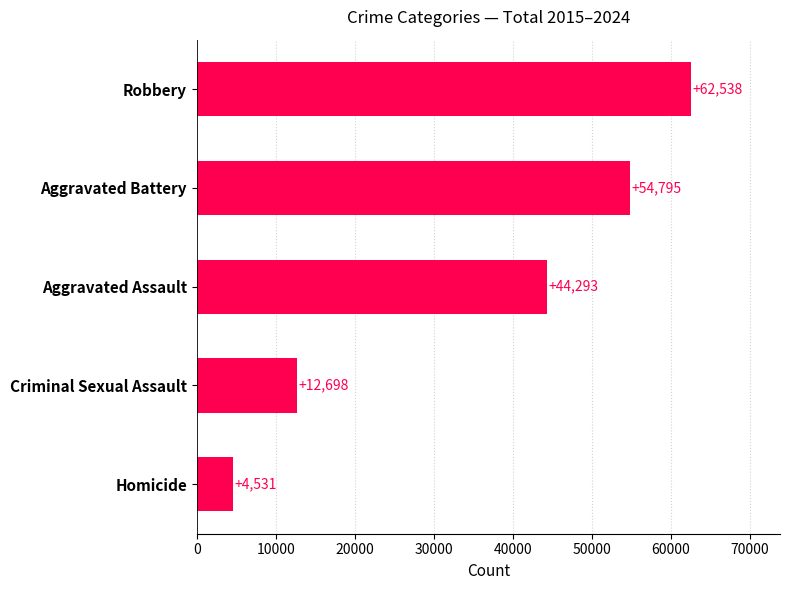

List the labels in order of value, smallest first.

Homicide, Criminal Sexual Assault, Aggravated Assault, Aggravated Battery, Robbery